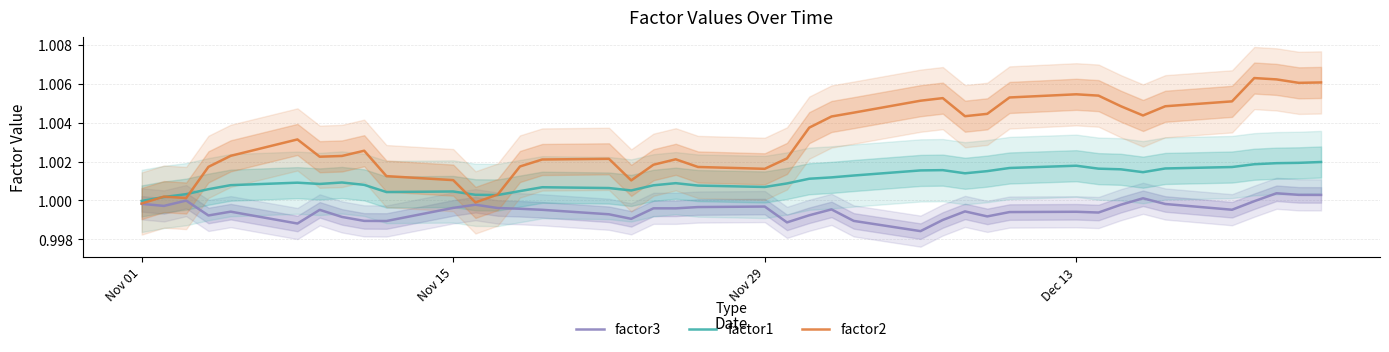

List the series in order of their peak value, highest first.

factor2, factor1, factor3